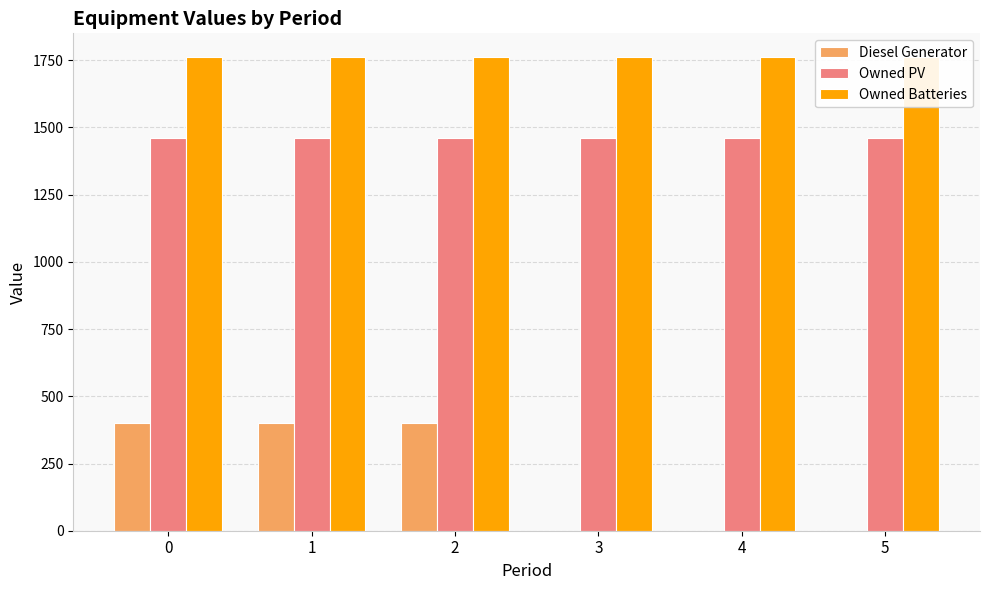

Is it true that Owned PV equals 1461 at 1?

True